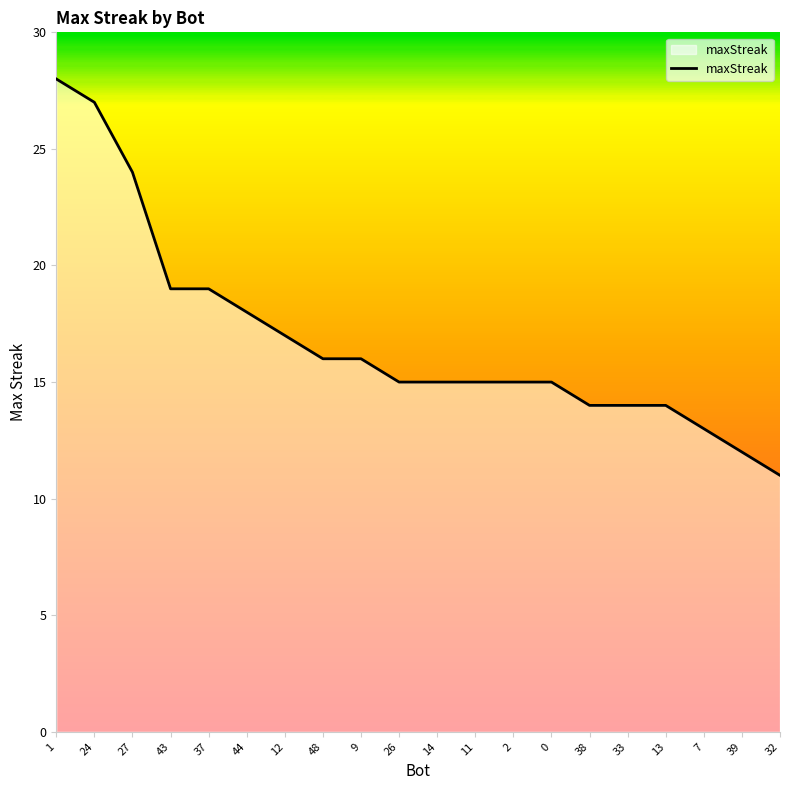

What is the maximum value shown in the chart?

28